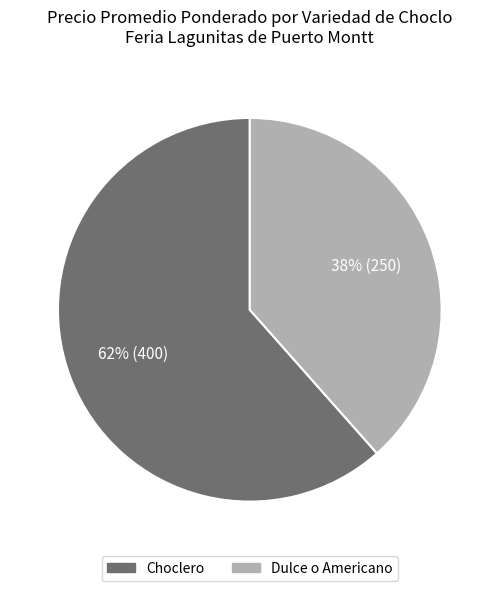

Is there a majority slice in this chart?

Yes